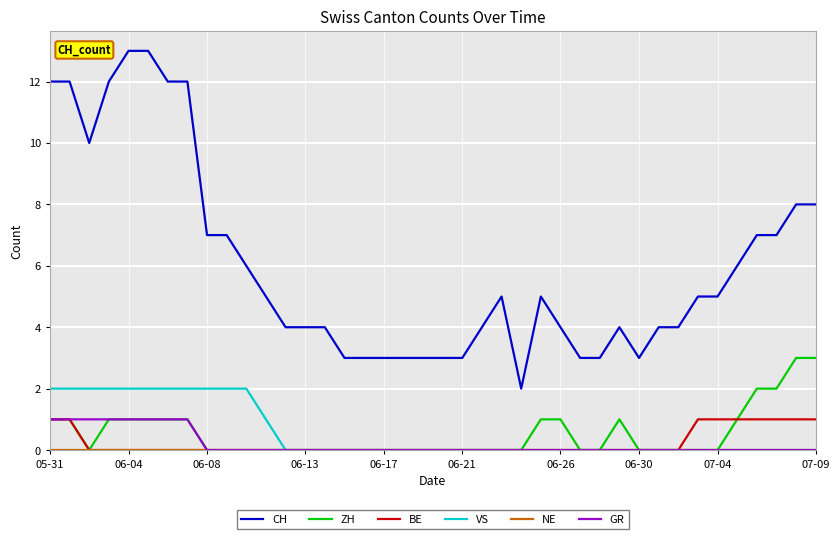

True or false: BE and CH cross at least once.

False